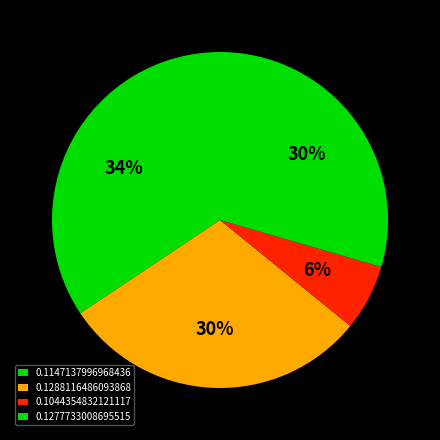

What percentage is the 0.1288116486093868 slice, to the nearest percent?

30%